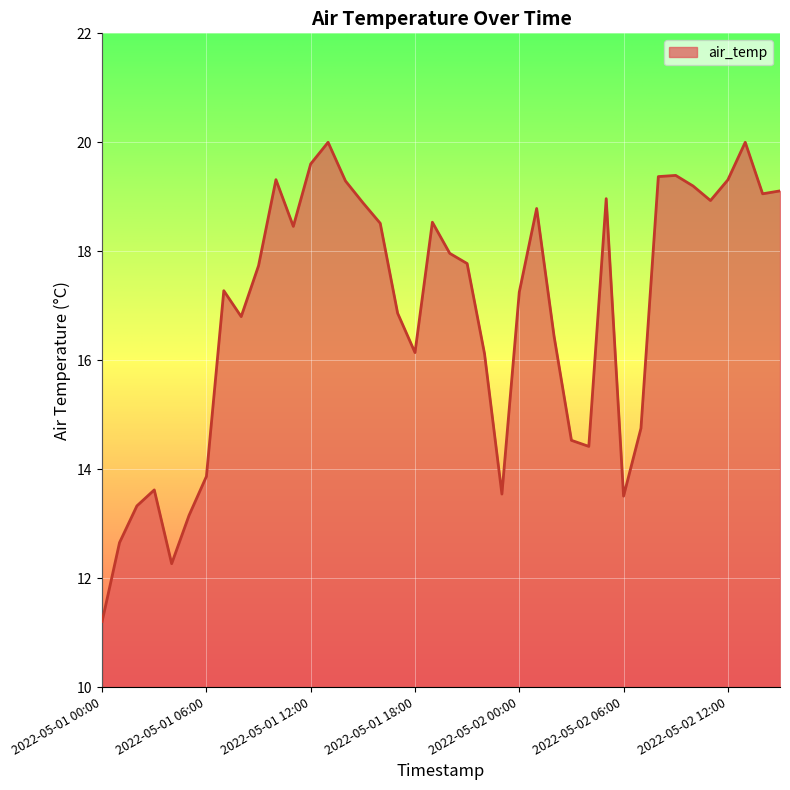

What is the minimum value shown in the chart?

11.2